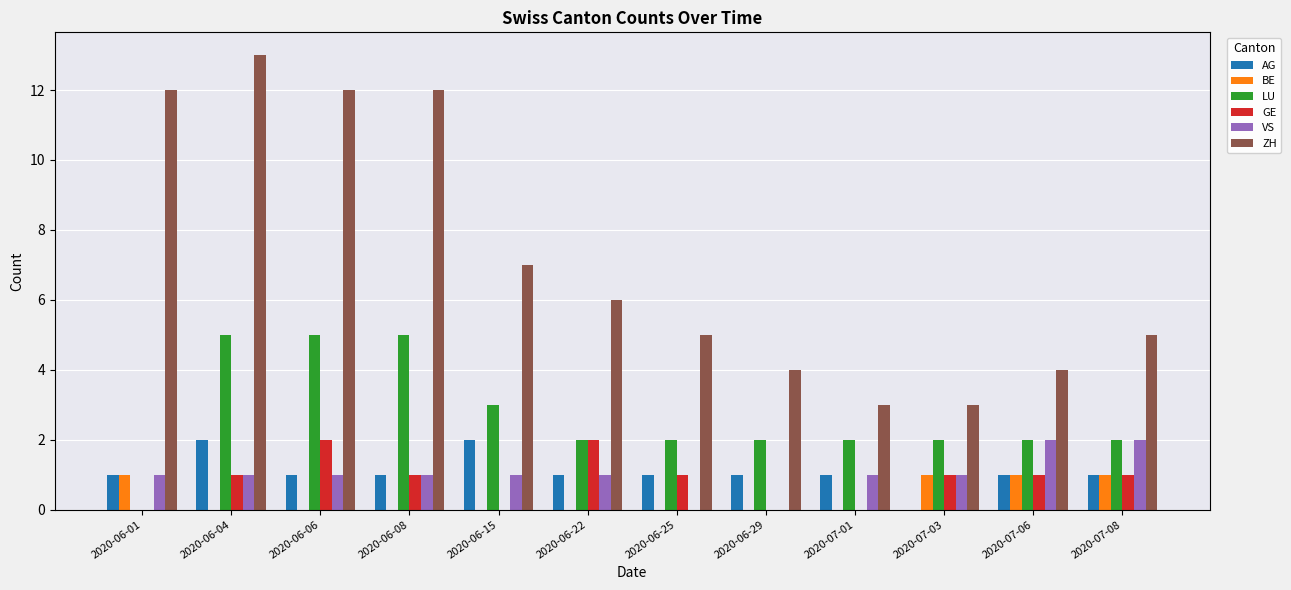

Reading left to right, extract all data points from this chart.

AG: 1	2	1	1	2	1	1	1	1	0	1	1
BE: 1	0	0	0	0	0	0	0	0	1	1	1
LU: 0	5	5	5	3	2	2	2	2	2	2	2
GE: 0	1	2	1	0	2	1	0	0	1	1	1
VS: 1	1	1	1	1	1	0	0	1	1	2	2
ZH: 12	13	12	12	7	6	5	4	3	3	4	5